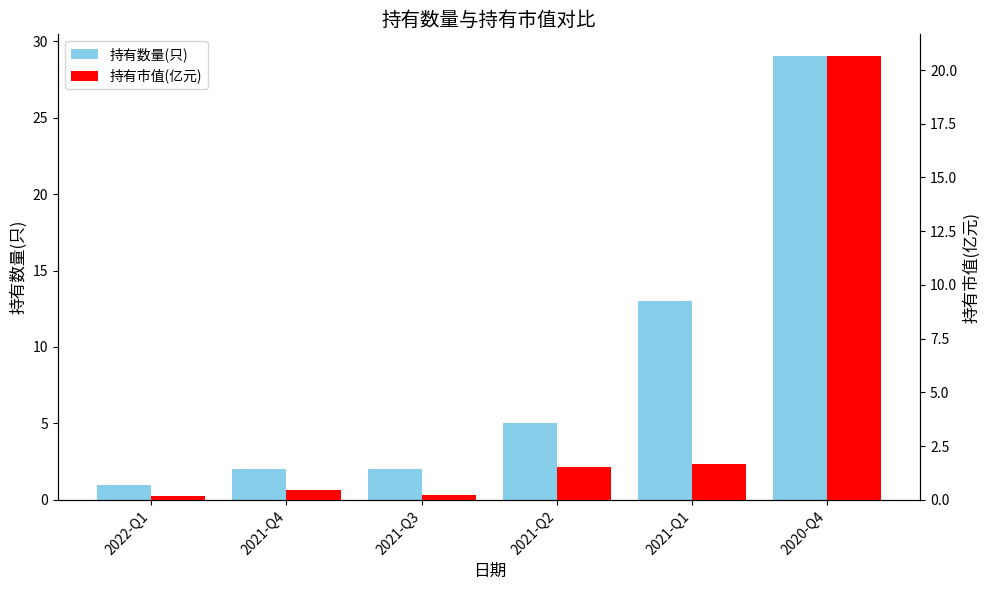

What is the label of the 2nd bar from the right?

2021-Q1